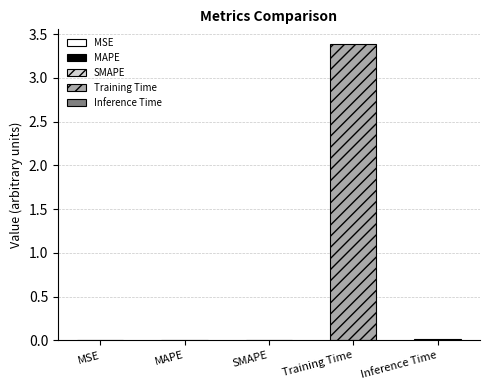

Reading left to right, extract all data points from this chart.

0.0	0.0	0.0	3.4	0.0